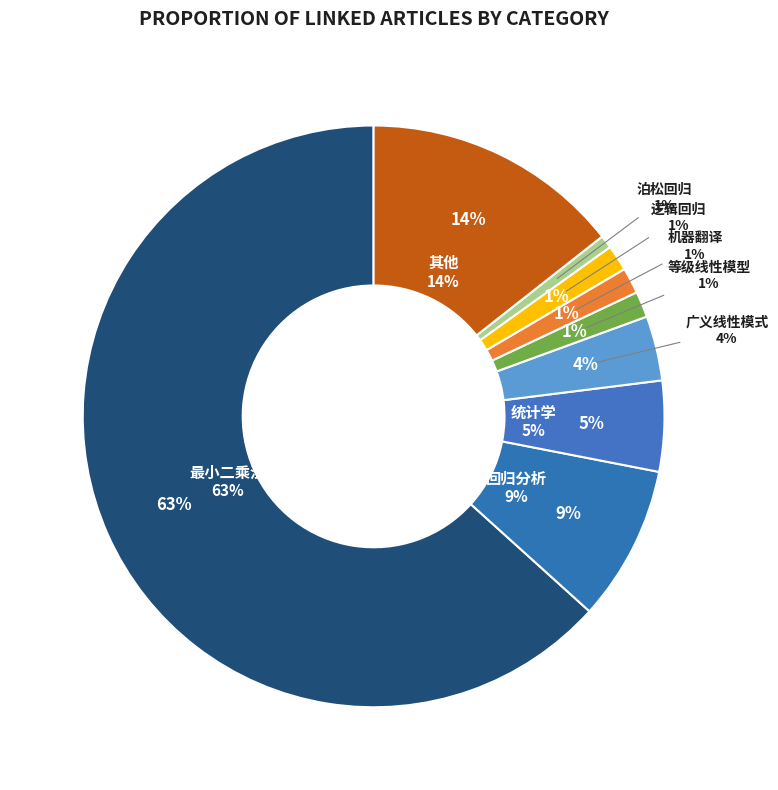

To the nearest percent, what portion does 泊松回归 represent?

1%